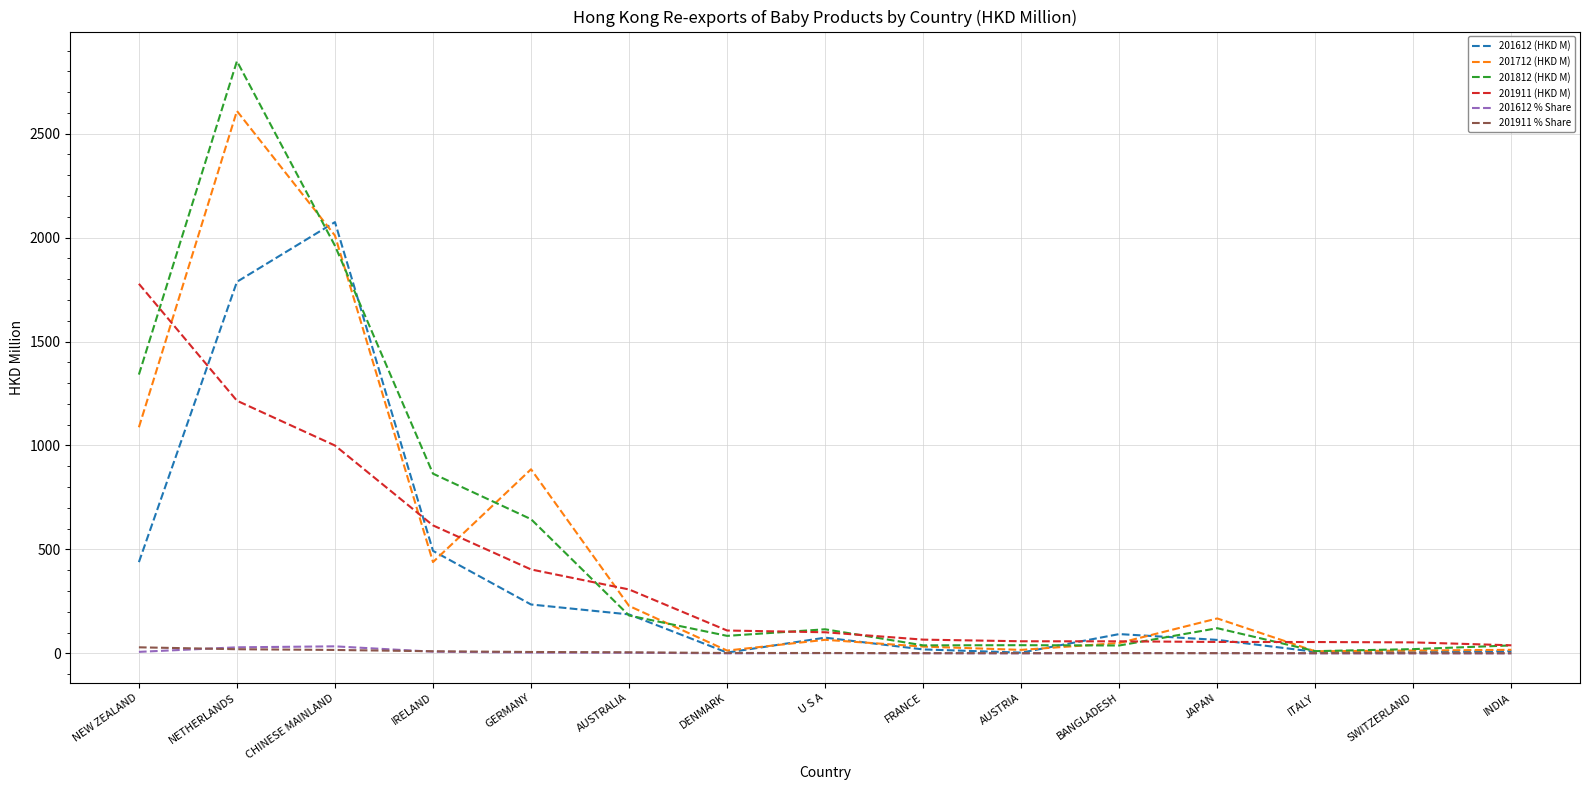

What are all the series names shown in the legend?

201612 (HKD M), 201712 (HKD M), 201812 (HKD M), 201911 (HKD M), 201612 % Share, 201911 % Share